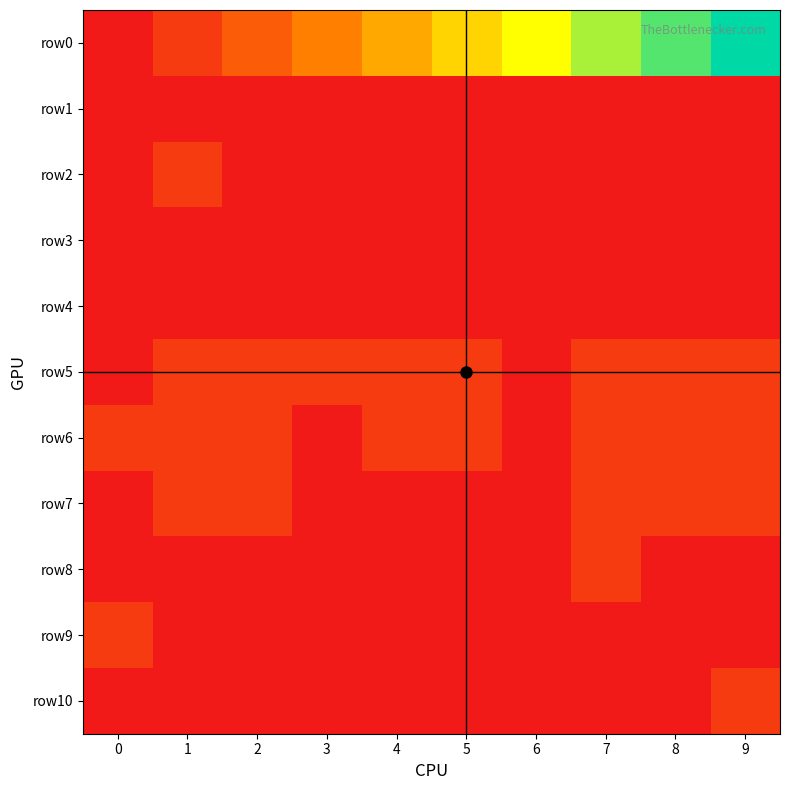

At how many categories does at least one series exceed 4?

5